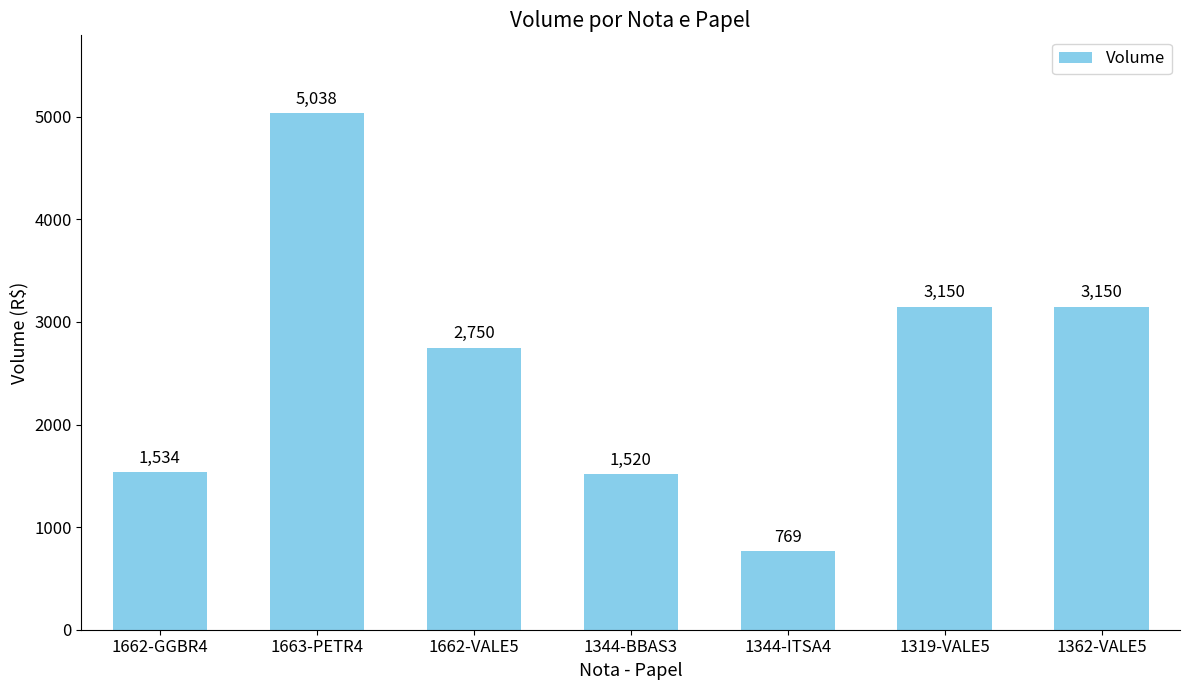

What is the smallest value displayed?

769